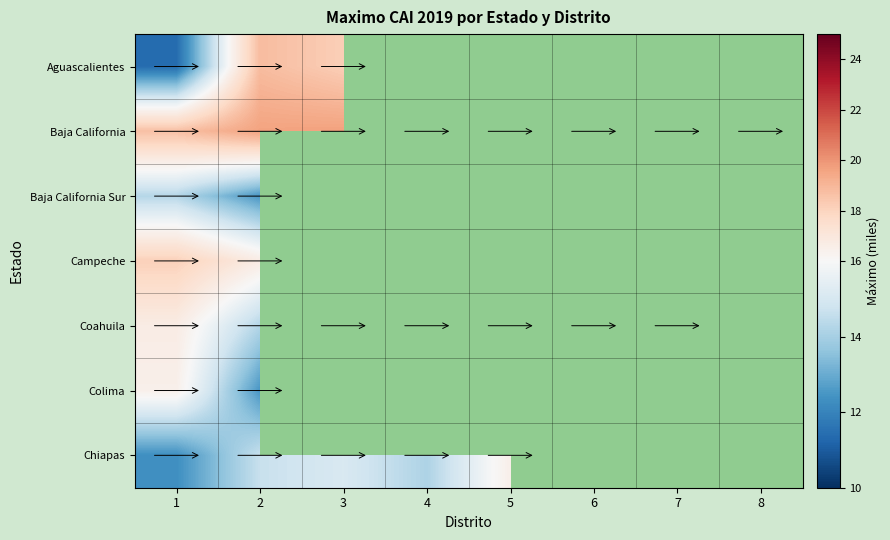

At how many categories does at least one series exceed 7?

8